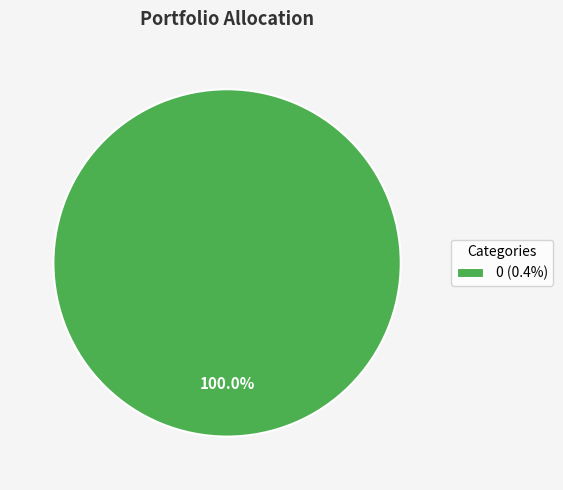

Does 0 (0.4%) account for over 50% of the chart?

Yes